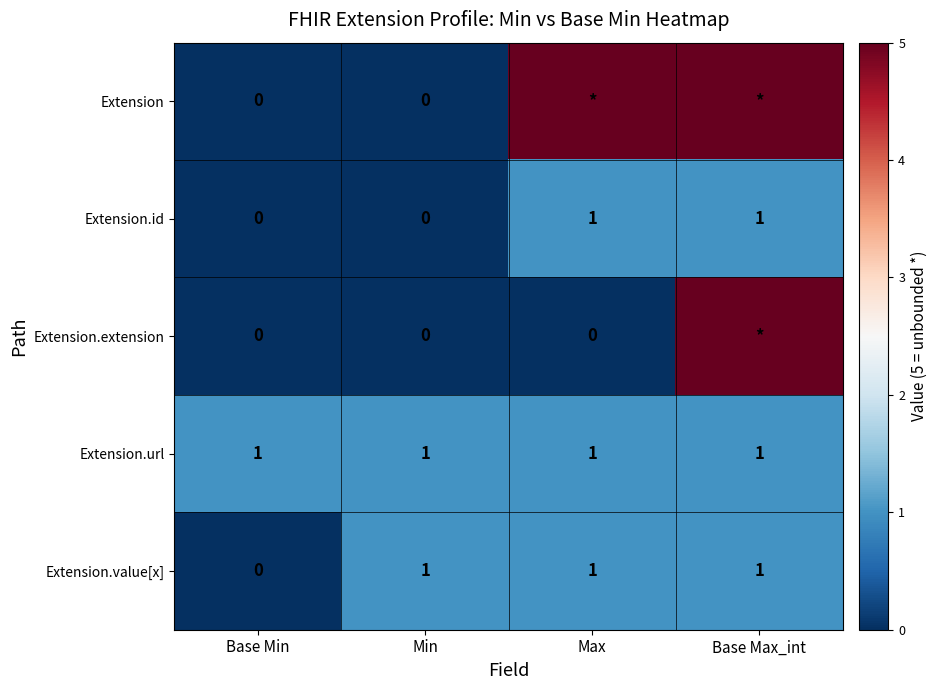

What is the sum of the Extension.value[x] values at Min and Base Max_int?

2